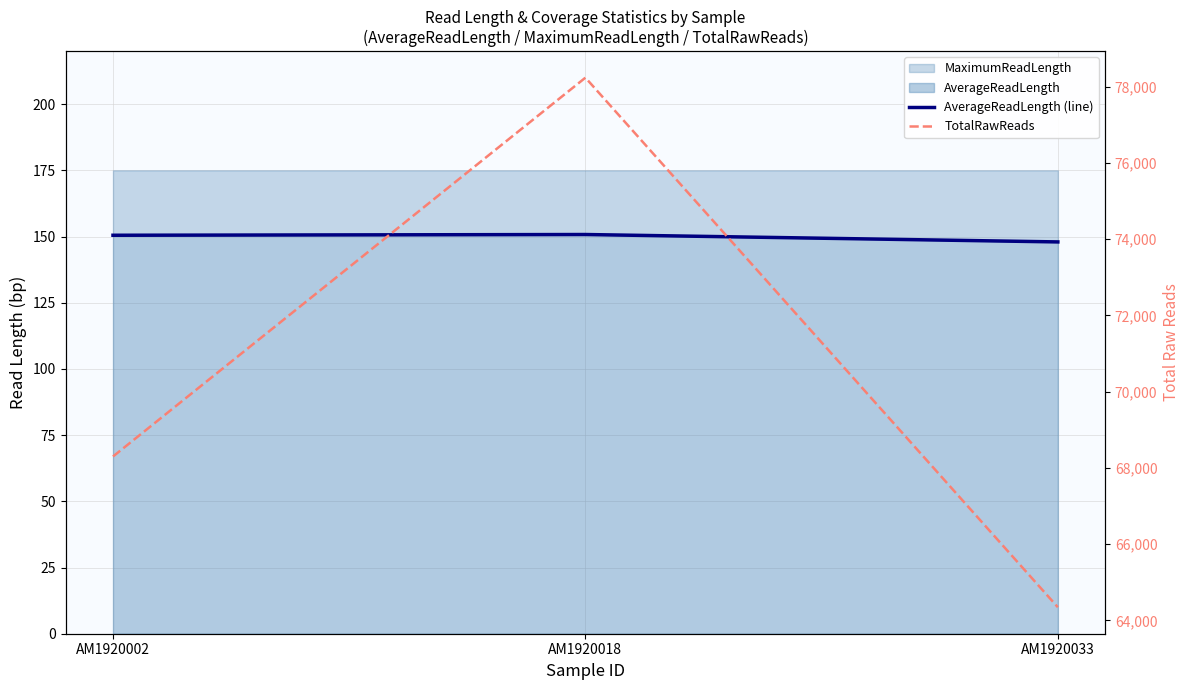

What is the value of the TotalRawReads point at the 3rd from the left?

64345.0